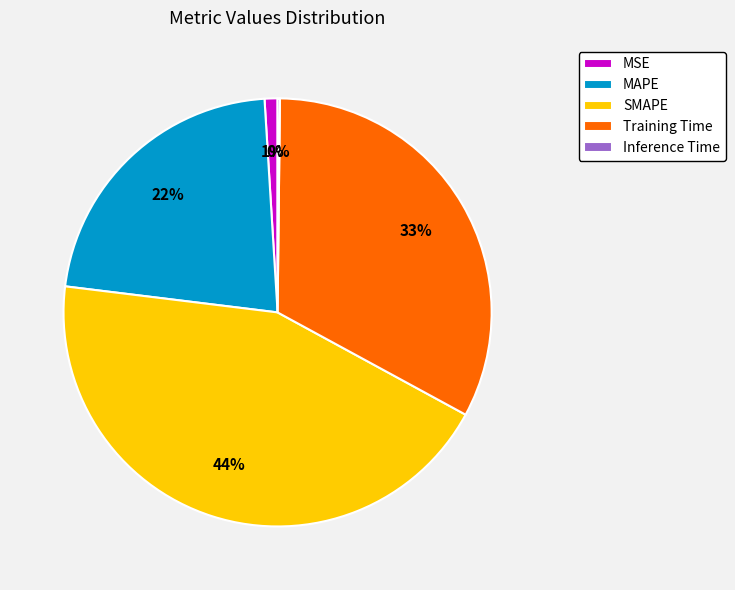

What percentage is the Training Time slice, to the nearest percent?

33%